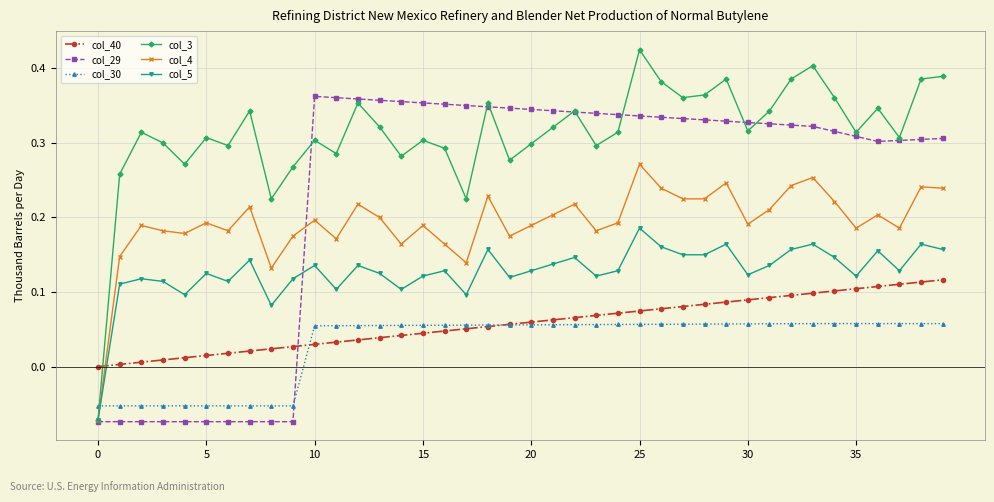

Rank the series by their maximum value, from highest to lowest.

col_3, col_29, col_4, col_5, col_40, col_30